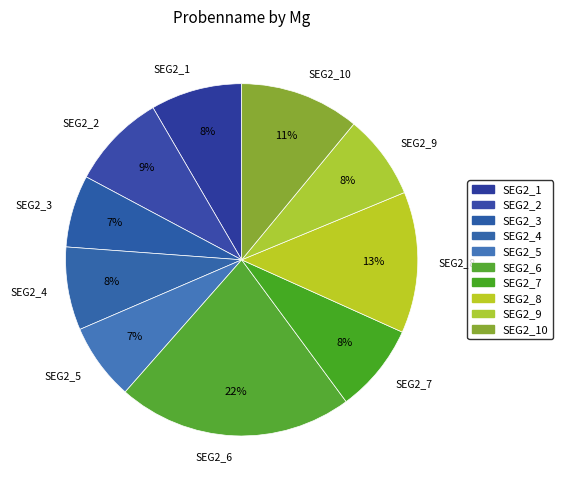

To the nearest percent, what portion does SEG2_5 represent?

7%